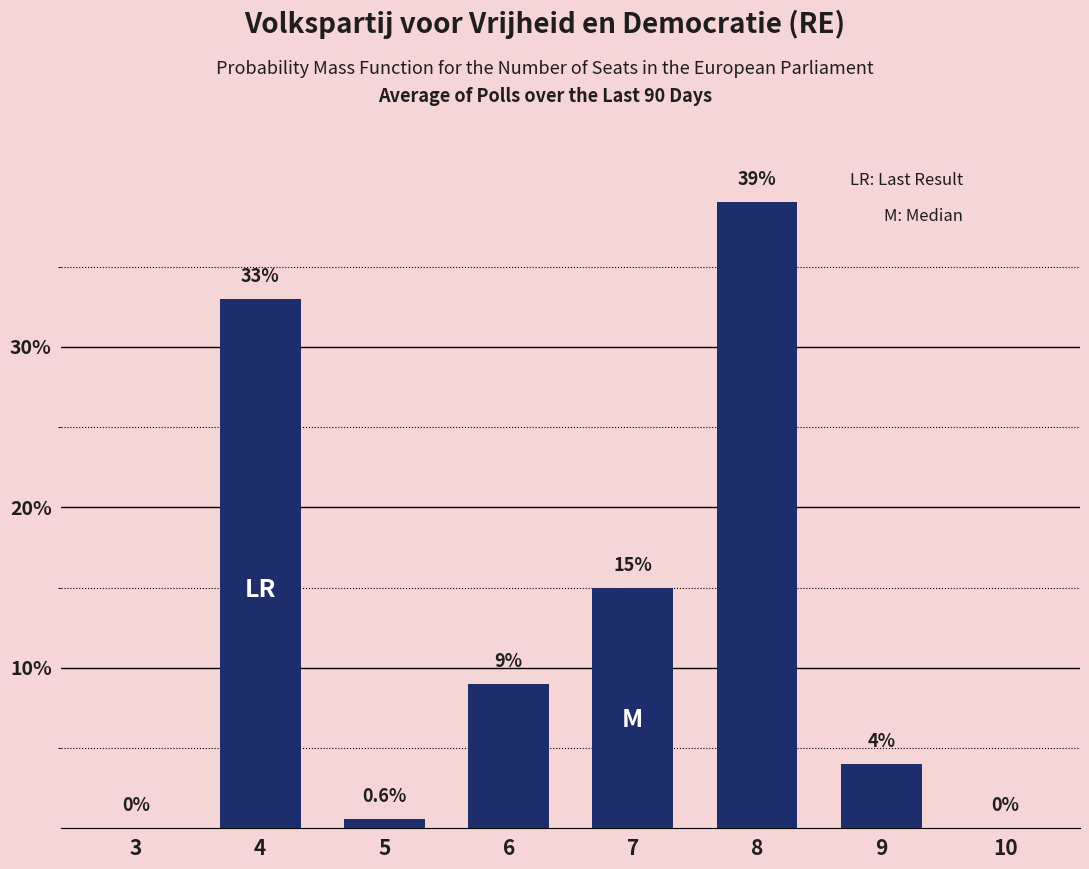

Reading left to right, transcribe all the data shown in this chart.

3=0.0	4=33.0	5=0.6	6=9.0	7=15.0	8=39.0	9=4.0	10=0.0